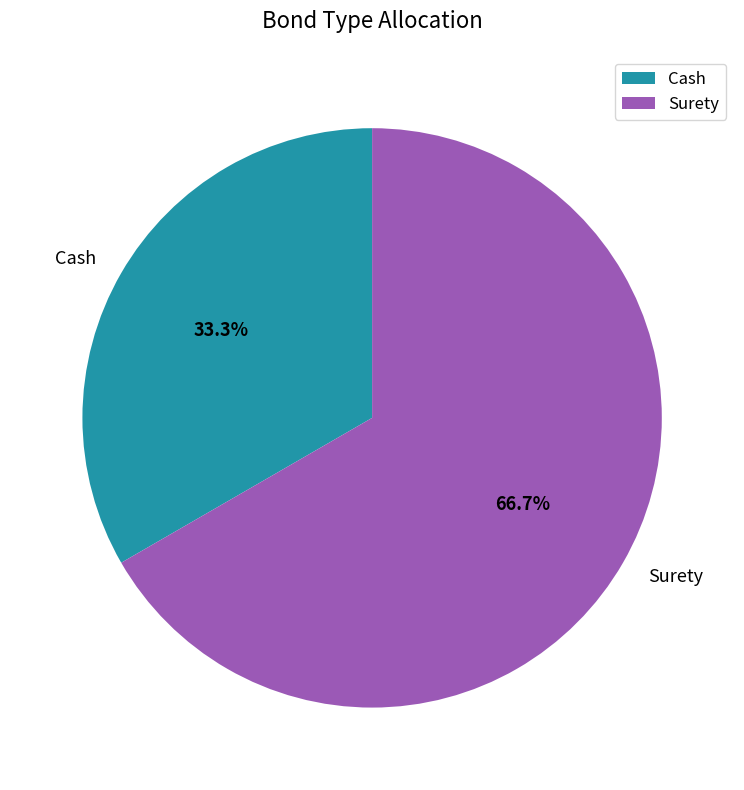

True or false: Surety accounts for 67% of the total.

True